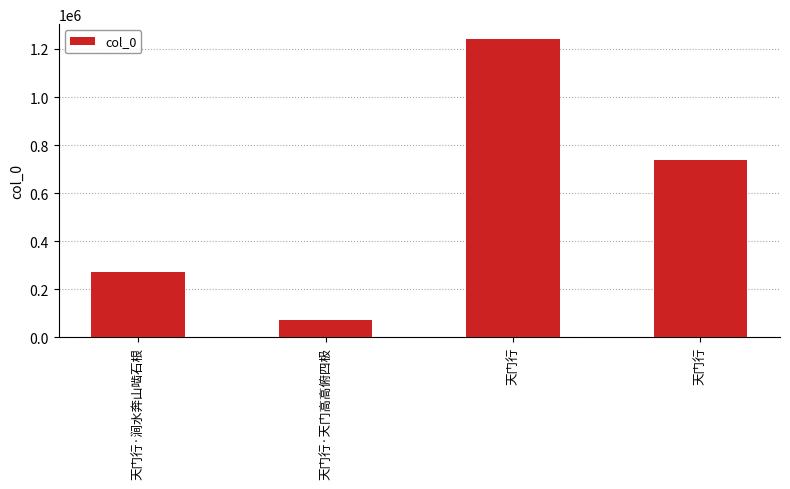

Does the chart contain any negative values?

No